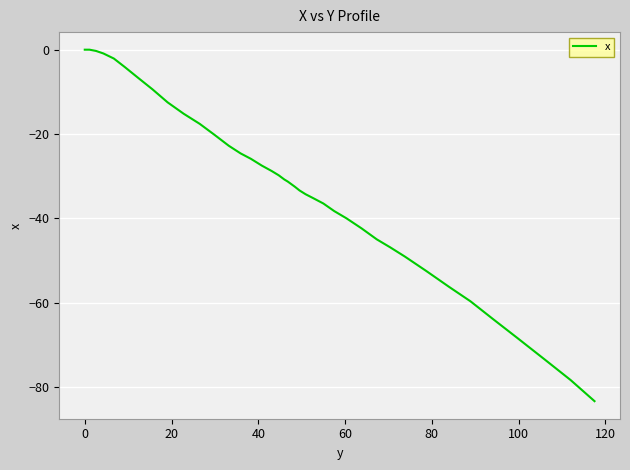

What is the smallest value displayed?

-83.4